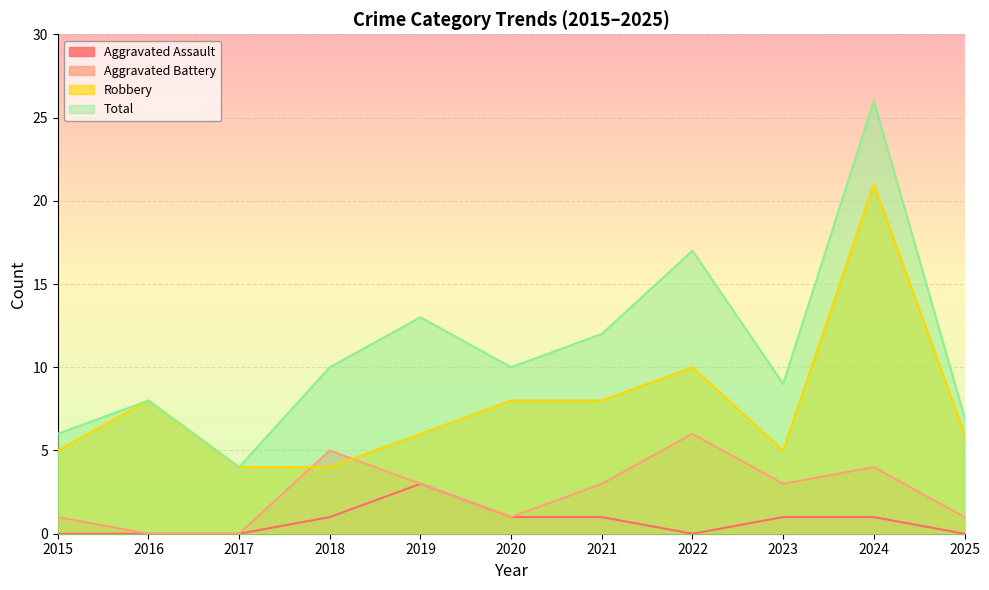

In Aggravated Assault, how many points are higher than both neighbors (excluding endpoints)?

1